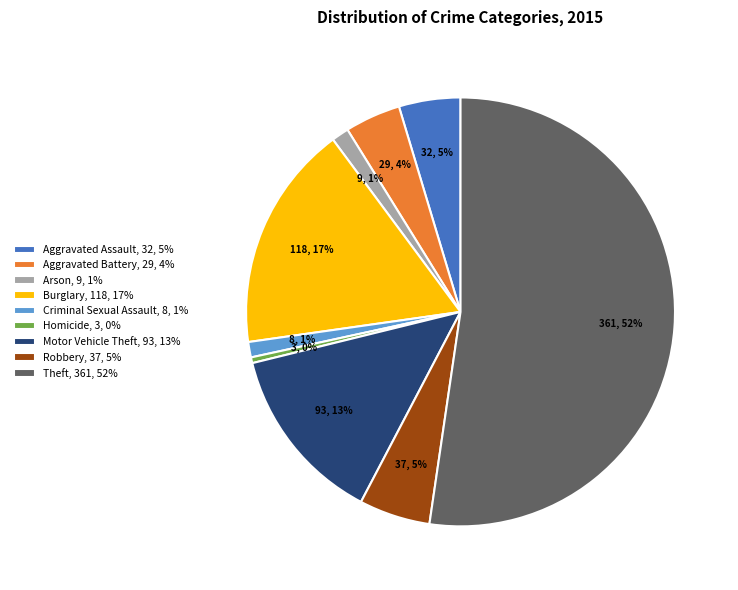

Is the sum of Burglary, 118, 17% and Aggravated Battery, 29, 4% greater than half?

No